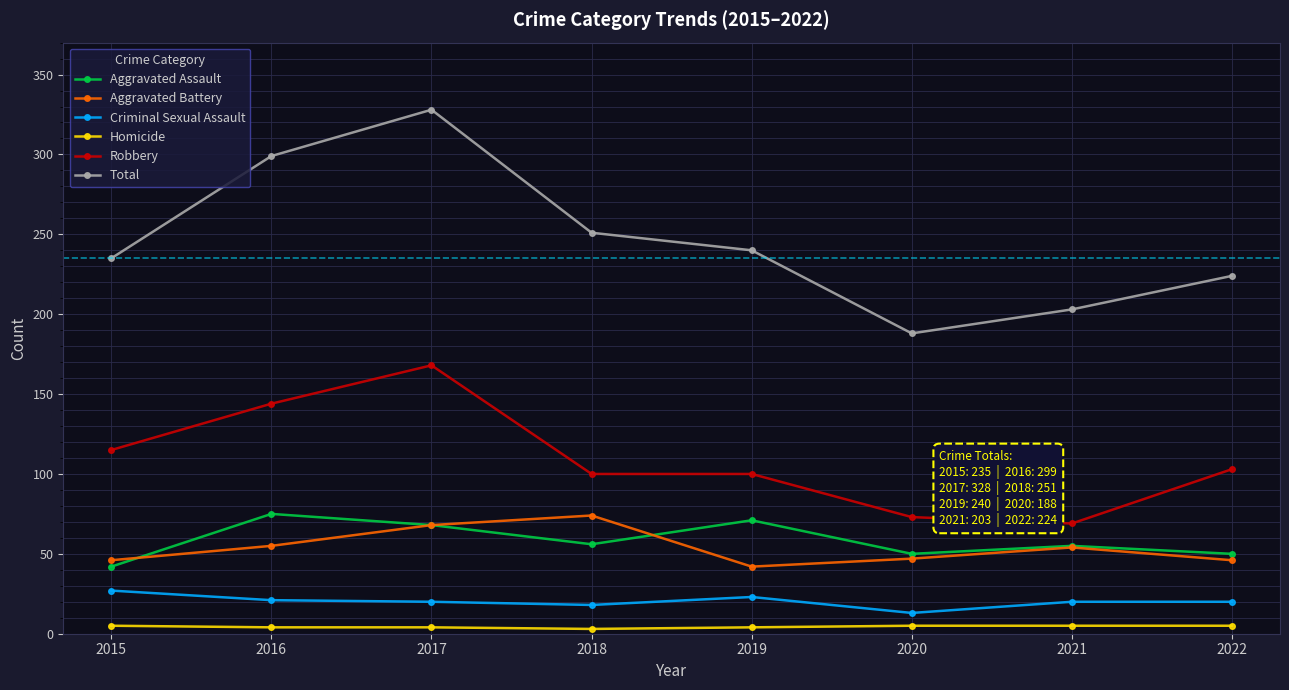

Where is the first local maximum for Total?

2017